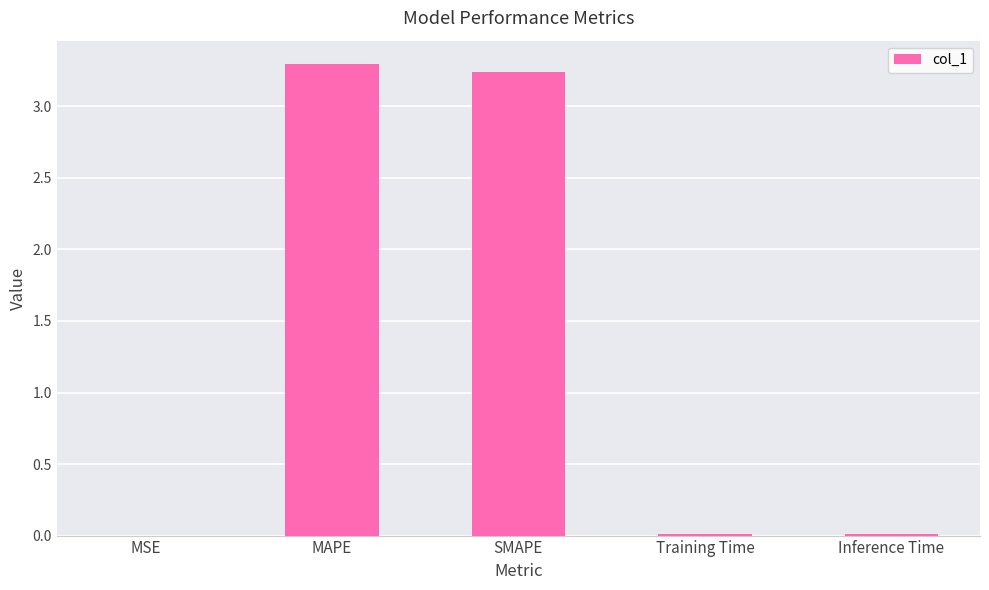

True or false: the data shows 0.0 at Training Time.

True